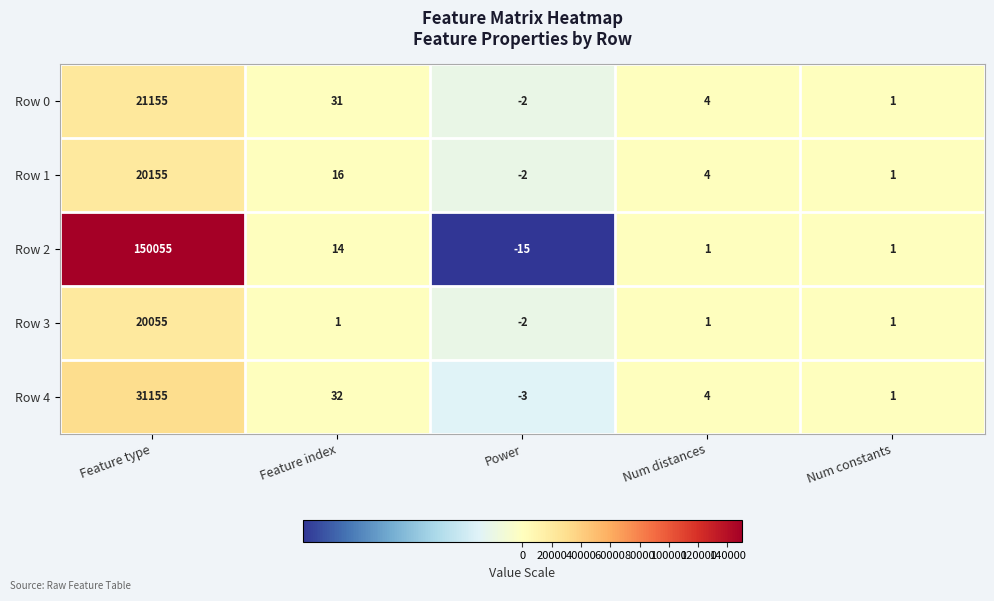

Rank the series by their maximum value, from lowest to highest.

Row 3, Row 1, Row 0, Row 4, Row 2